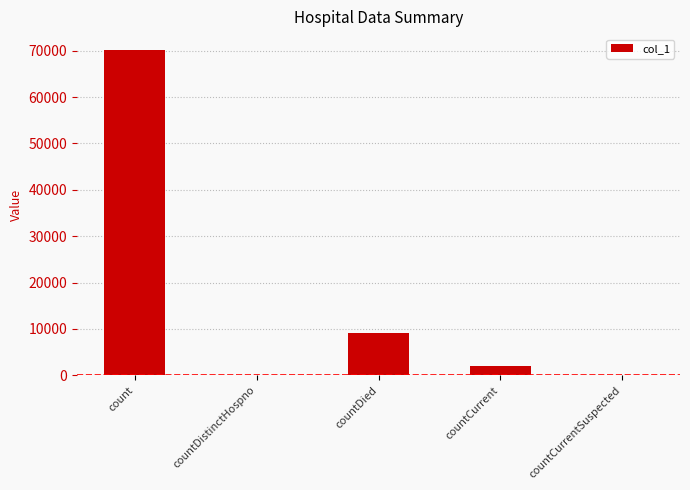

What is the sum of all values?

81359